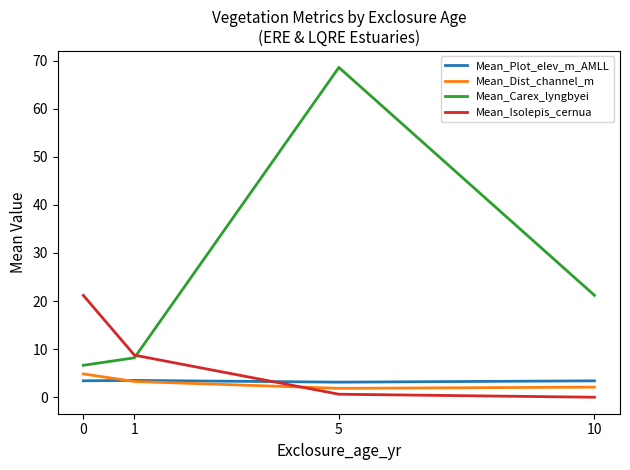

Where is the first local minimum for Mean_Dist_channel_m?

5